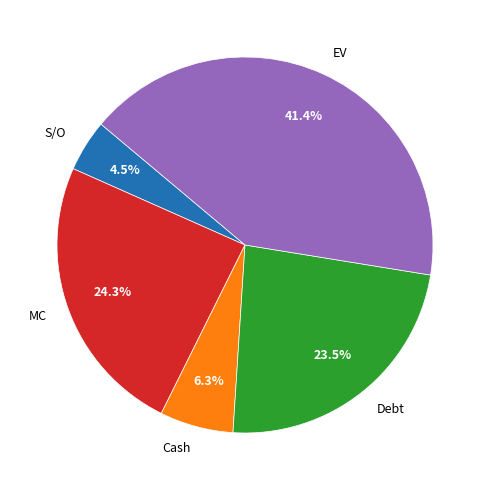

Combined, do Cash and EV account for over 50%?

No